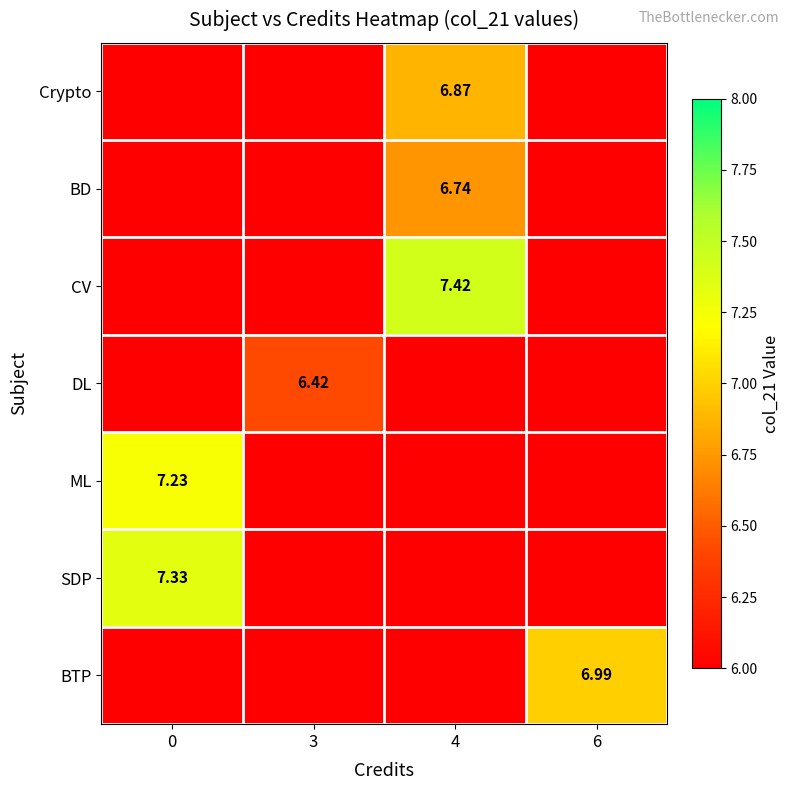

What is the sum of all row_0 values?

24.6